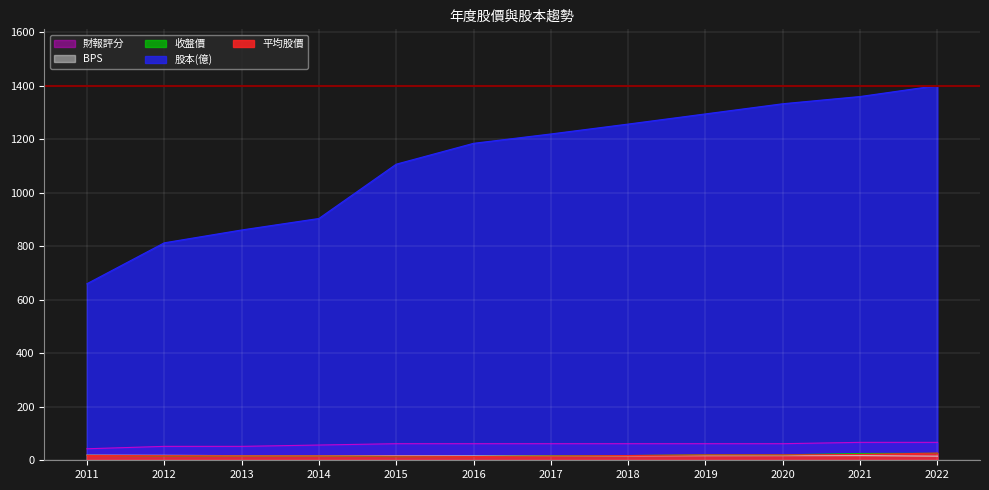

What are all the series names shown in the legend?

財報評分, BPS, 收盤價, 股本(億), 平均股價